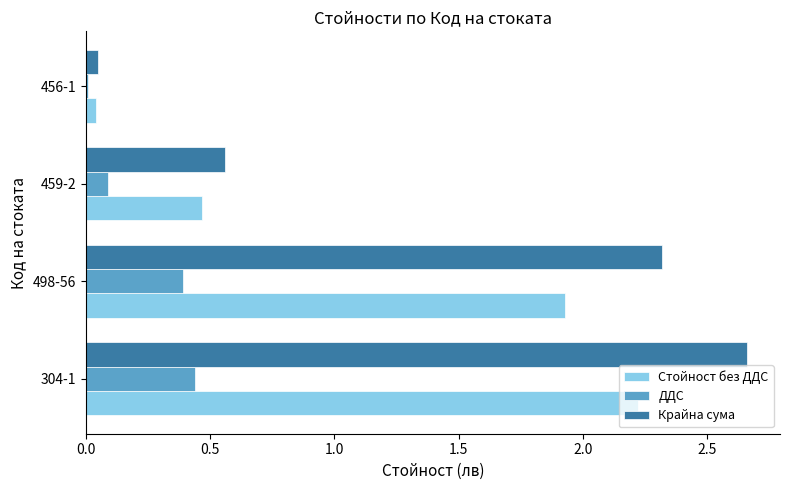

Where is Стойност без ДДС nearest to the value 1?

459-2